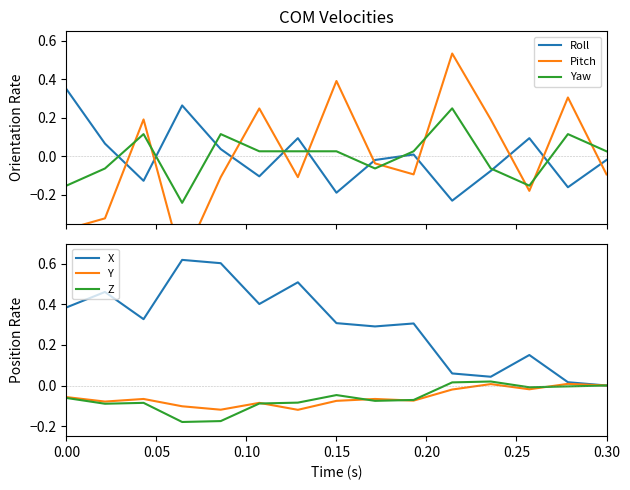

Which series ends up on top after the final intersection of Roll and Yaw?

Yaw